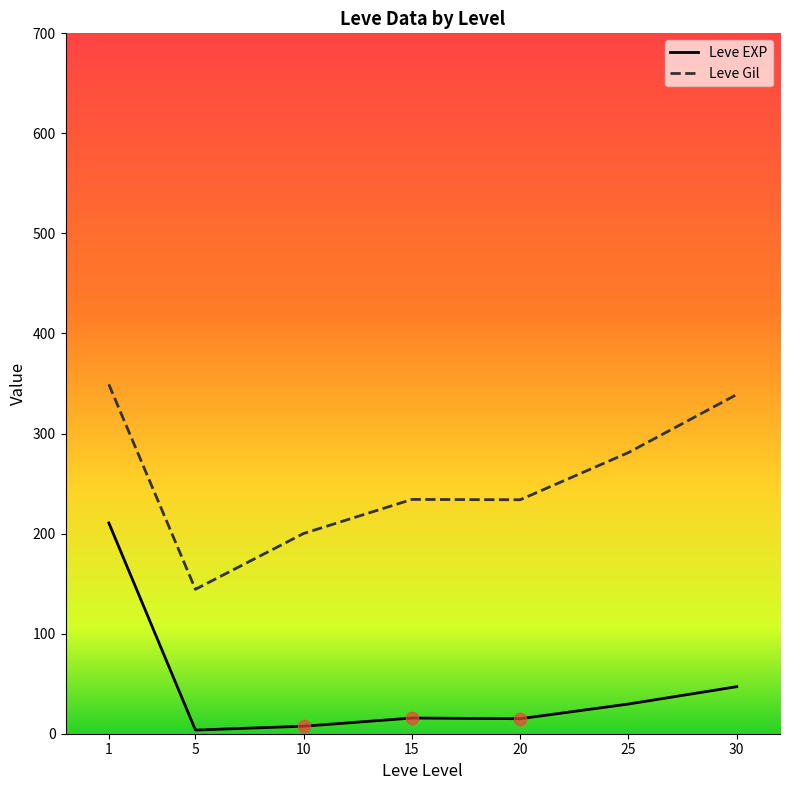

Between 1 and 5, which series saw the biggest shift?

Leve EXP